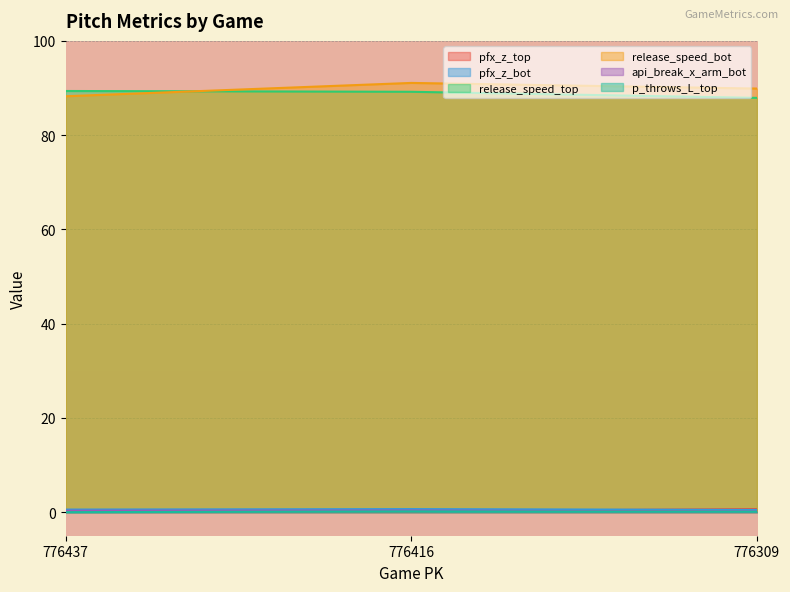

Where does the release_speed_bot series first go above 89?

776416